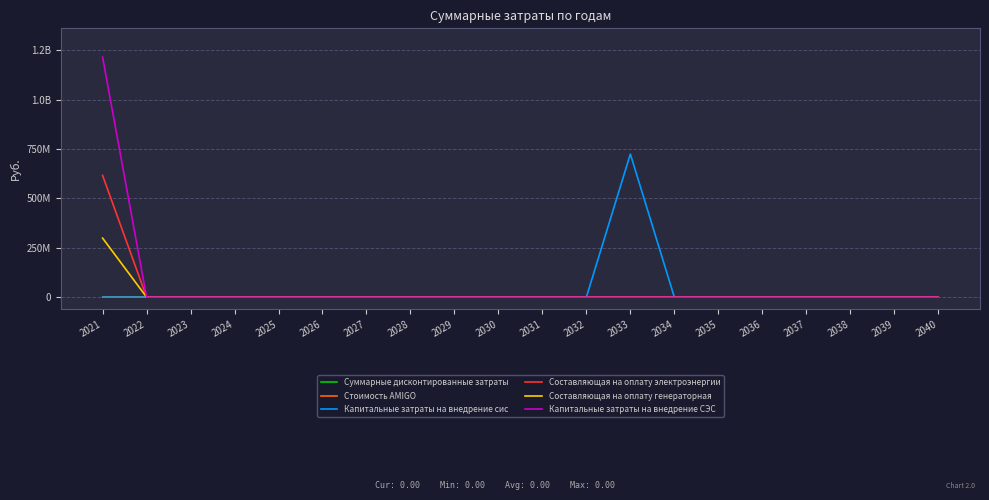

True or false: Стоимость AMIGO has more than 1 points higher than both neighbors.

False